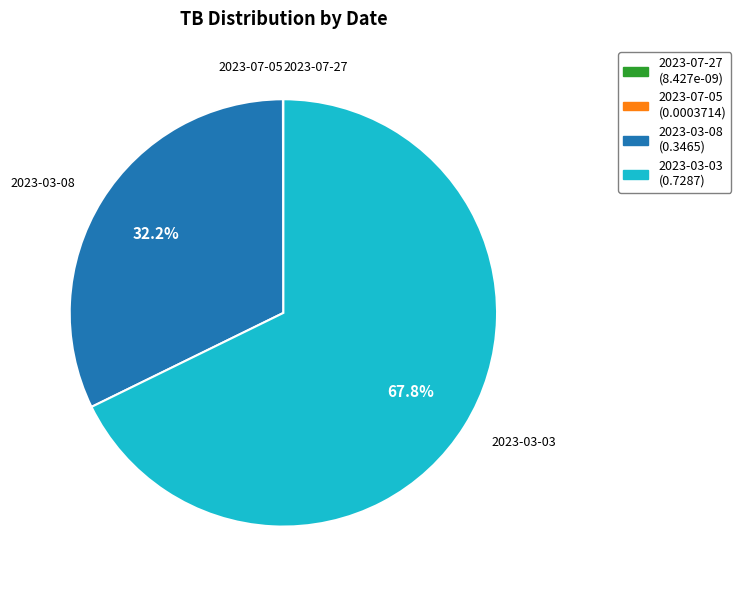

Which slice is the largest?

2023-03-03